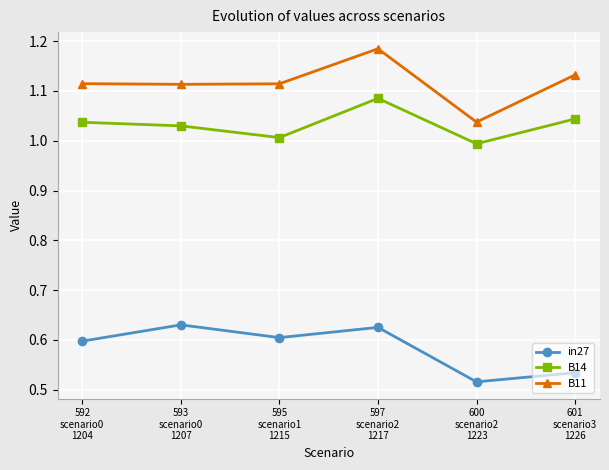

At how many categories does at least one series exceed 0?

6